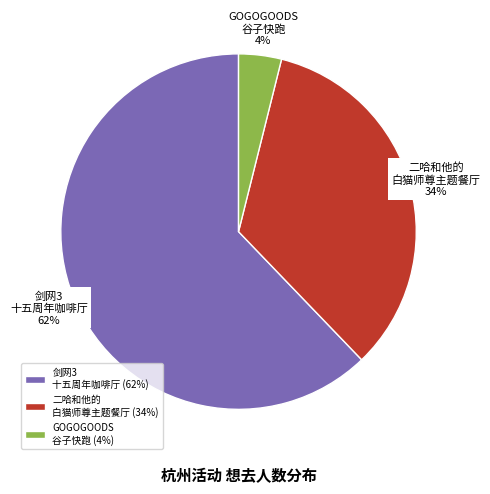

Rank the categories by value from lowest to highest.

GOGOGOODS 谷子快跑 (4%), 二哈和他的 白猫师尊主题餐厅 (34%), 剑网3 十五周年咖啡厅 (62%)